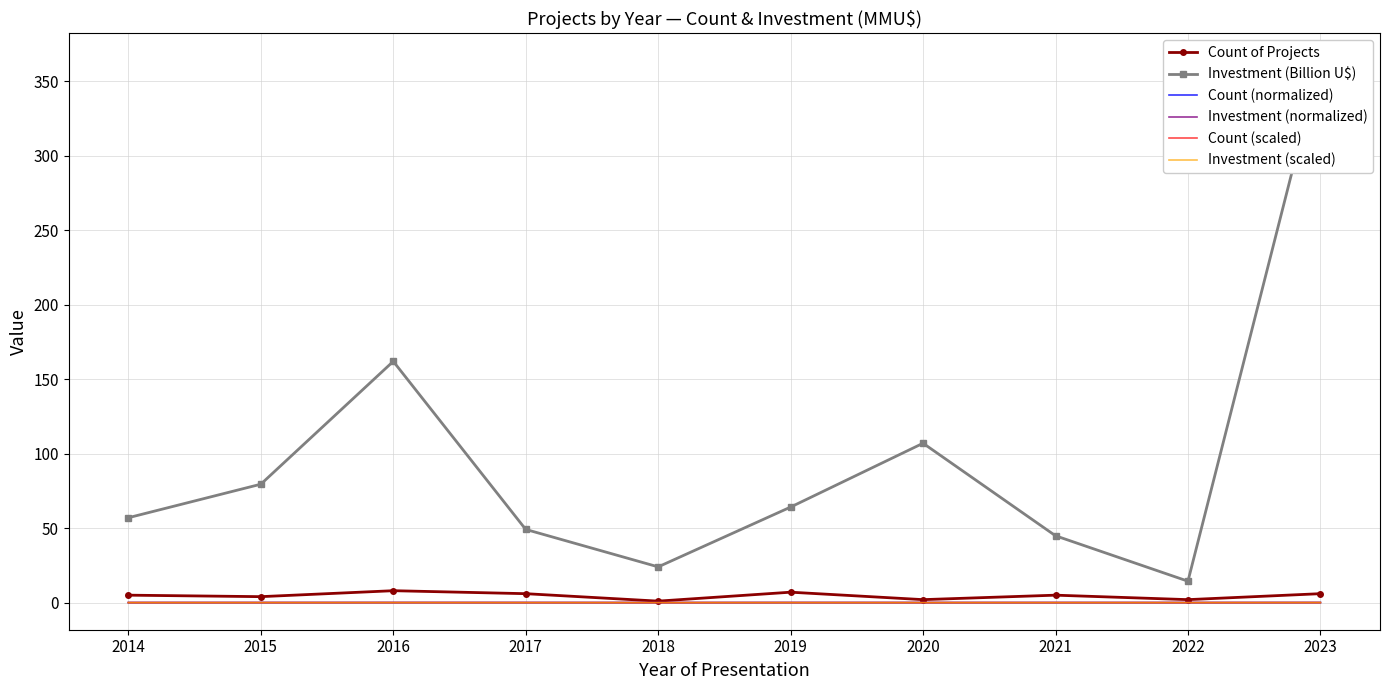

What is the difference between the Investment (Billion U$) values at 2015 and 2014?

22.5